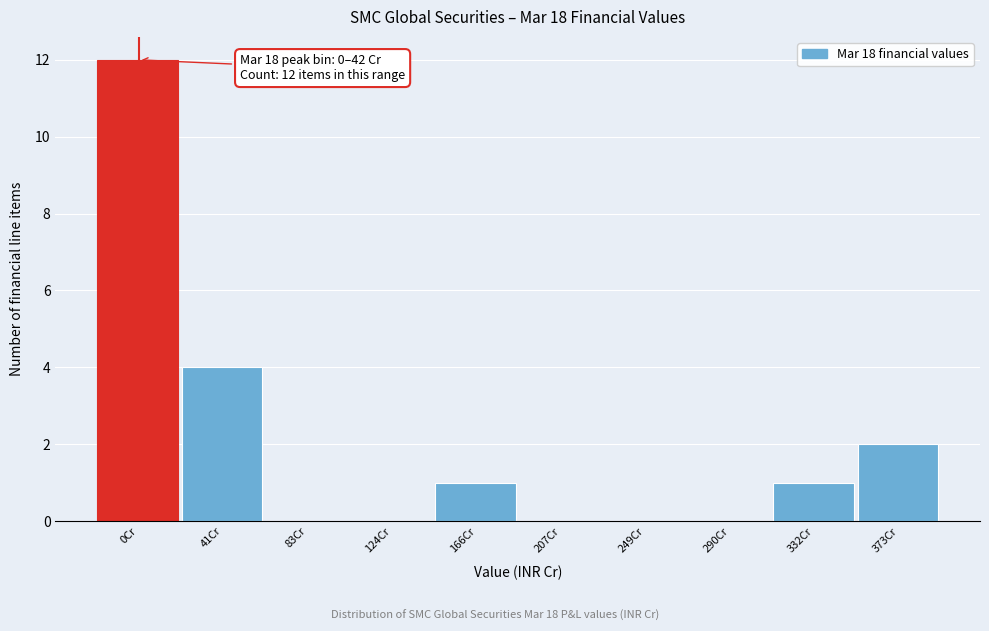

Reading right to left, transcribe all the data shown in this chart.

373Cr=2	332Cr=1	290Cr=0	249Cr=0	207Cr=0	166Cr=1	124Cr=0	83Cr=0	41Cr=4	0Cr=12